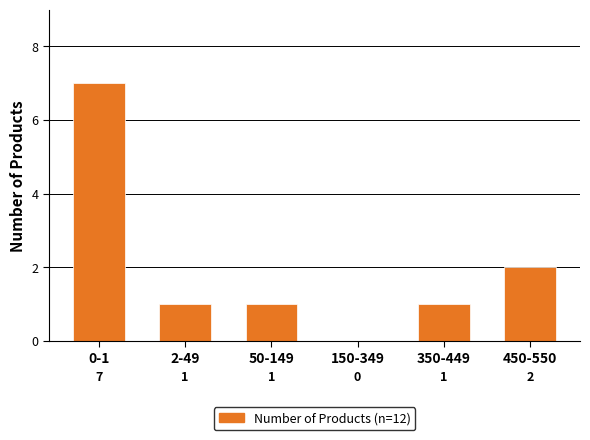

Reading left to right, what are all the values shown in this chart?

0-1=7	2-49=1	50-149=1	150-349=0	350-449=1	450-550=2